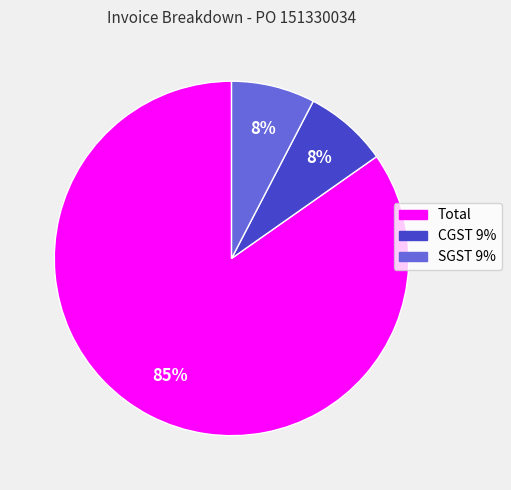

How many slices are in this pie chart?

3